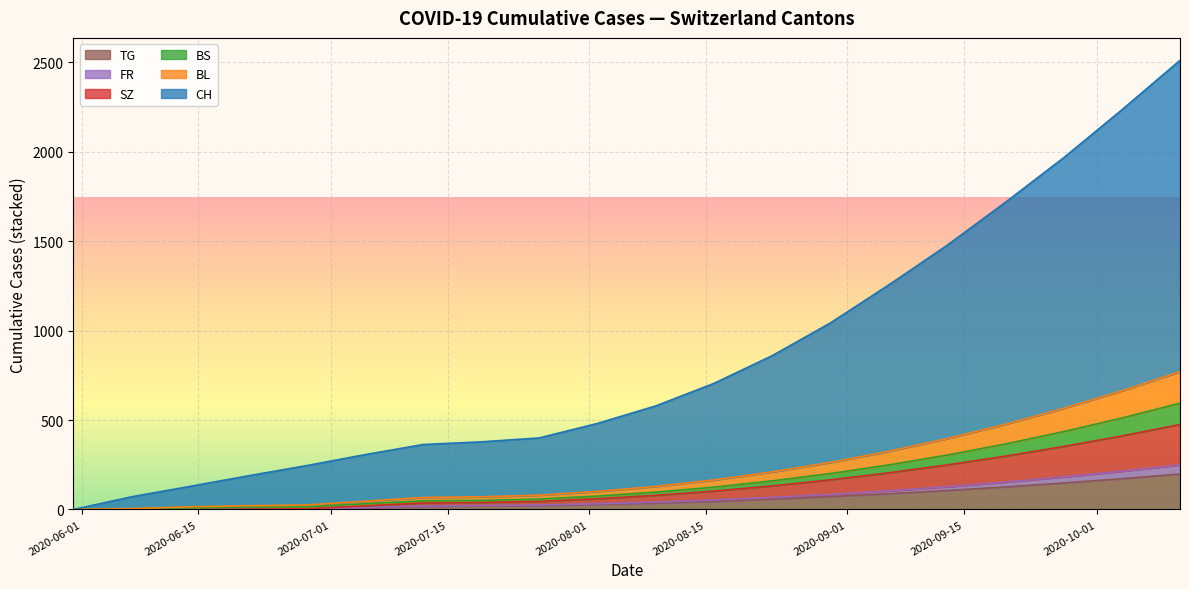

What is the highest value of the TG series?

198